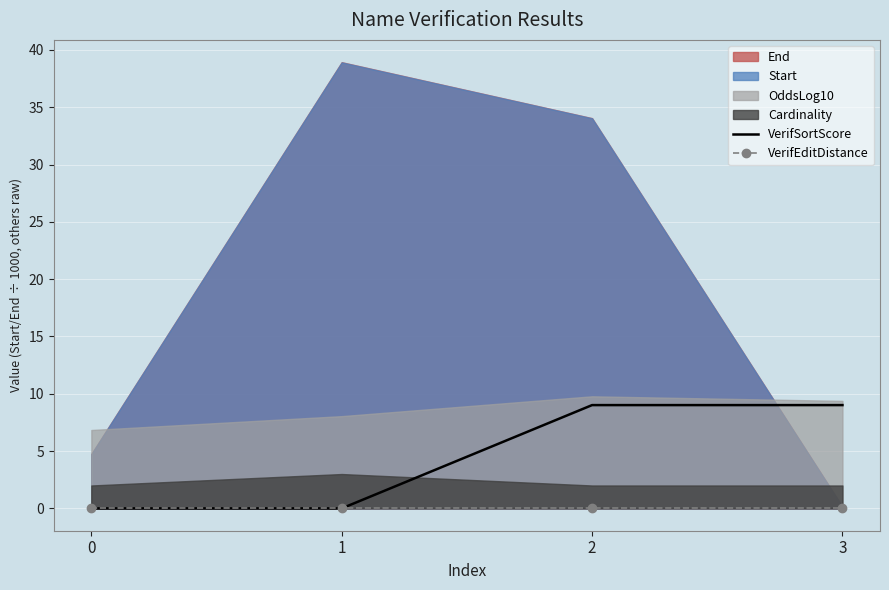

True or false: VerifSortScore and VerifEditDistance intersect in this chart.

False